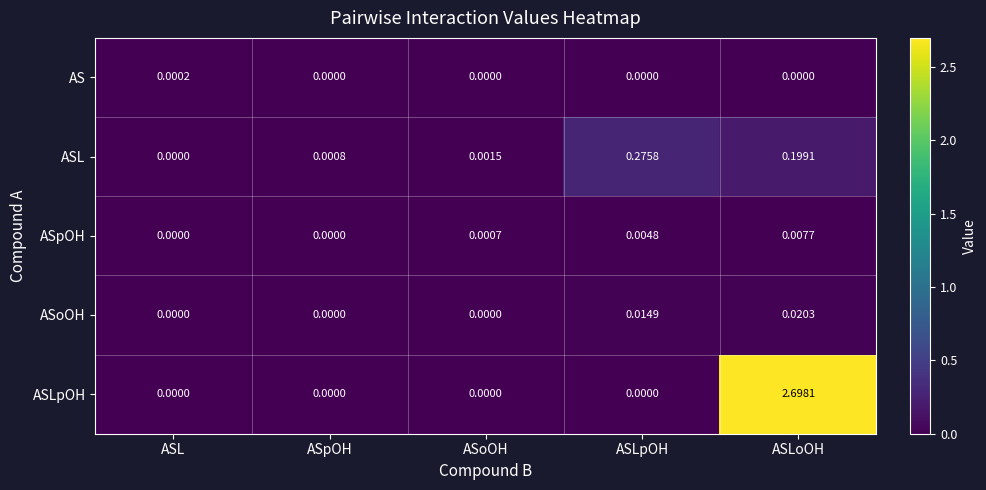

List the series in order of their peak value, highest first.

ASLpOH, ASL, ASoOH, ASpOH, AS